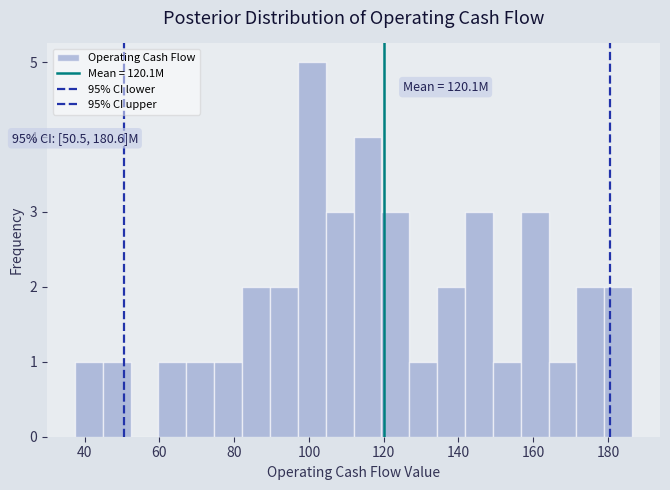

Around what value on the x-axis is the tallest bar? Give the approximate position of its centre, as read against the axis.

100